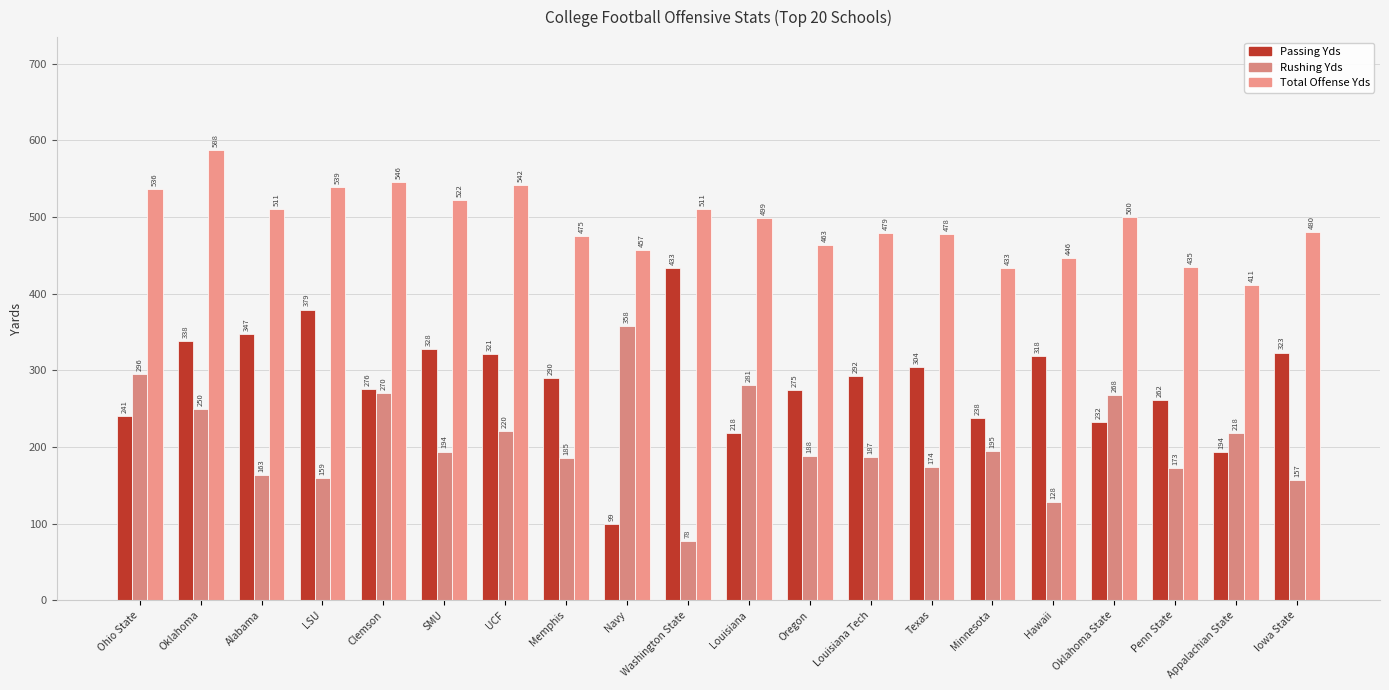

What is the maximum value shown in the chart?

587.8